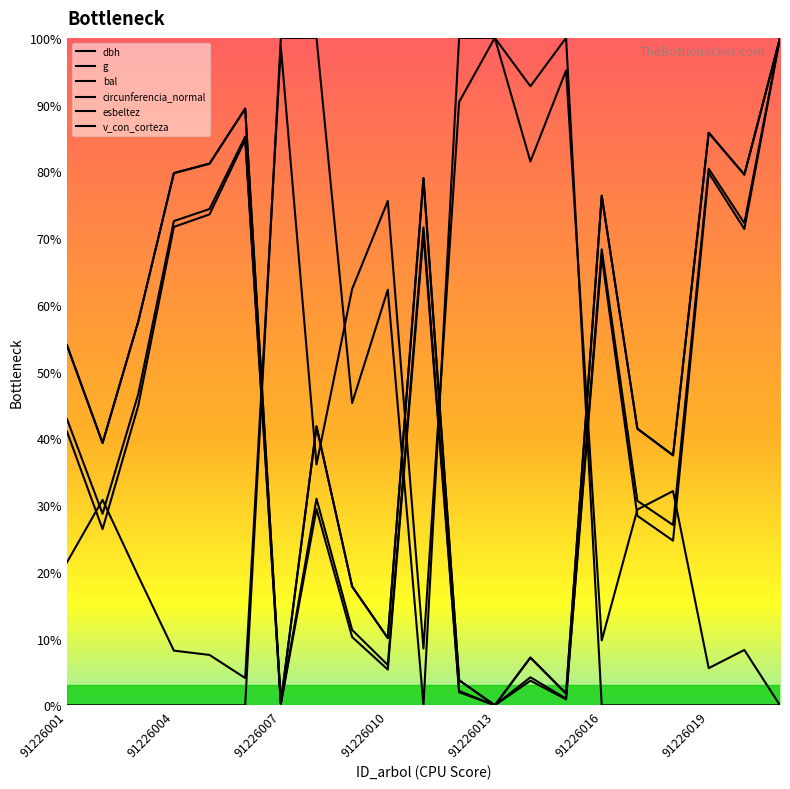

What is the difference between the maximum and minimum values in the g series?

100.0